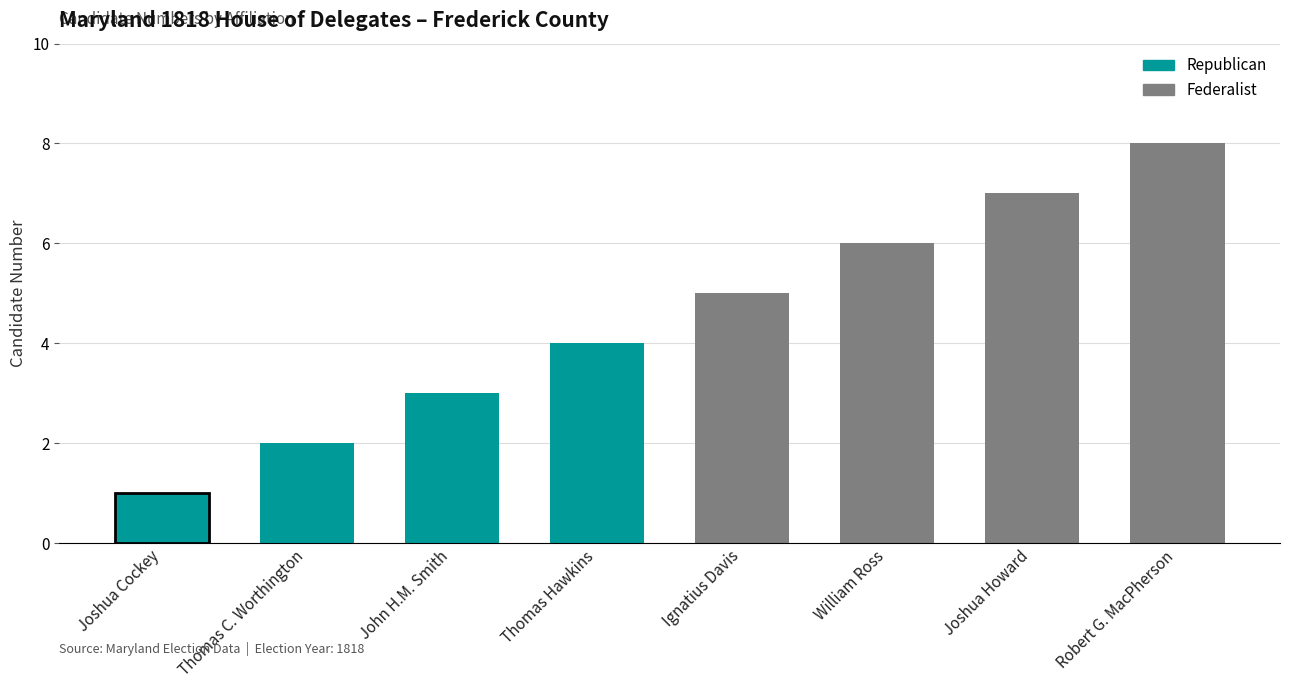

Where is the data nearest to the value 4?

Thomas Hawkins